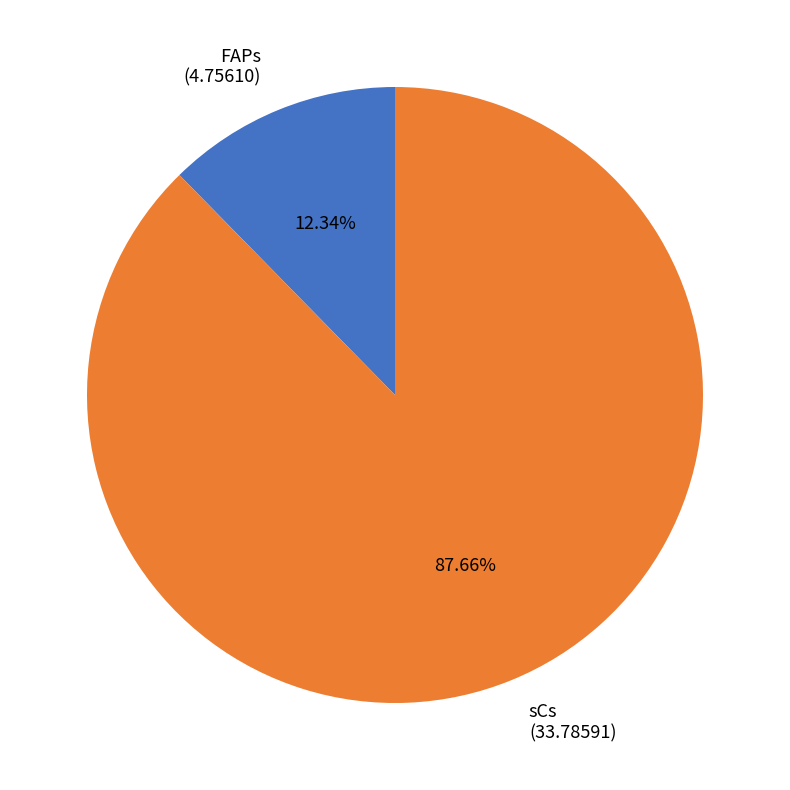

Which category has the smallest portion of the pie?

FAPs